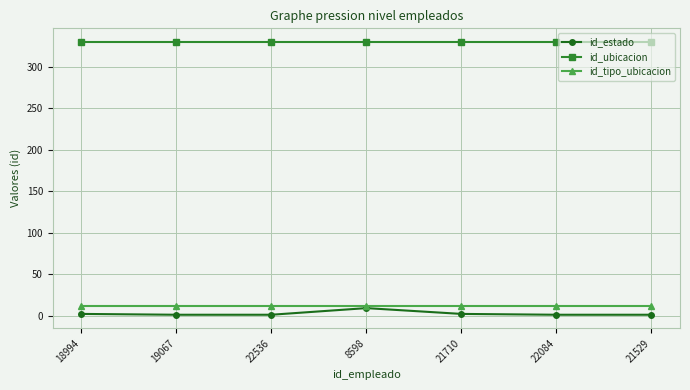

Is the value of id_ubicacion at 22536 greater than the value of id_estado at 22536?

Yes